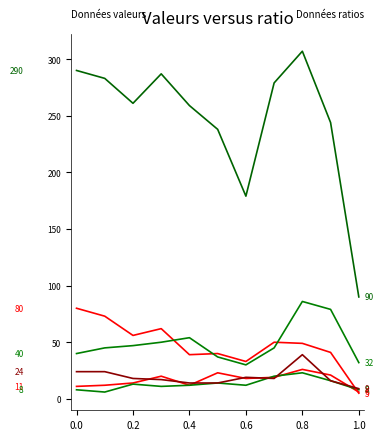

Is this an area chart (filled region under the line)?

No